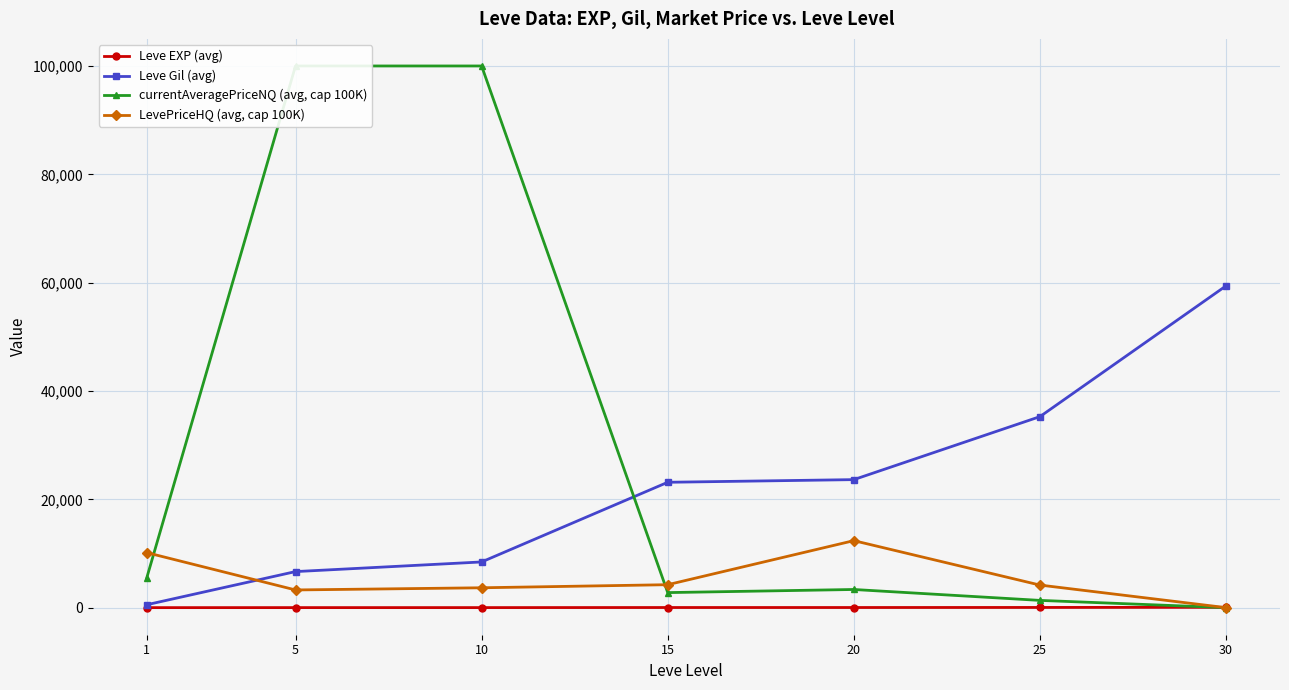

Is this an area chart (filled region under the line)?

No